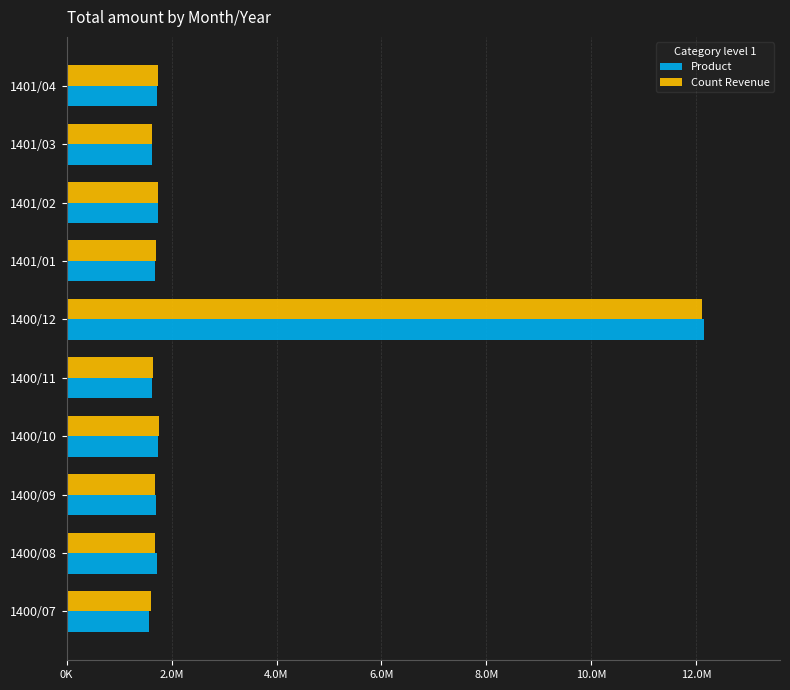

Which category has the highest value in the Product series?

1400/12